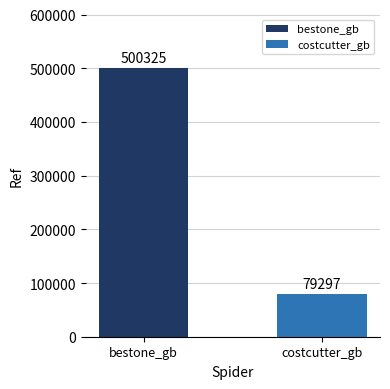

Reading left to right, extract all data points from this chart.

bestone_gb=500325	costcutter_gb=79297